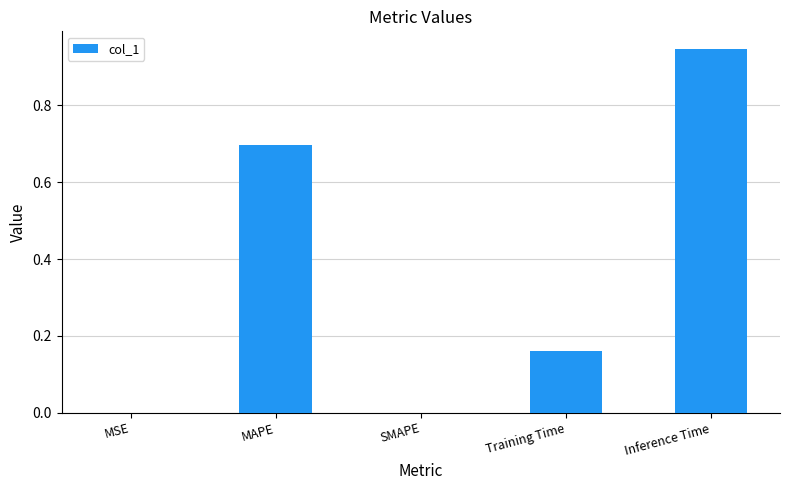

Which label corresponds to the largest value in the chart?

Inference Time